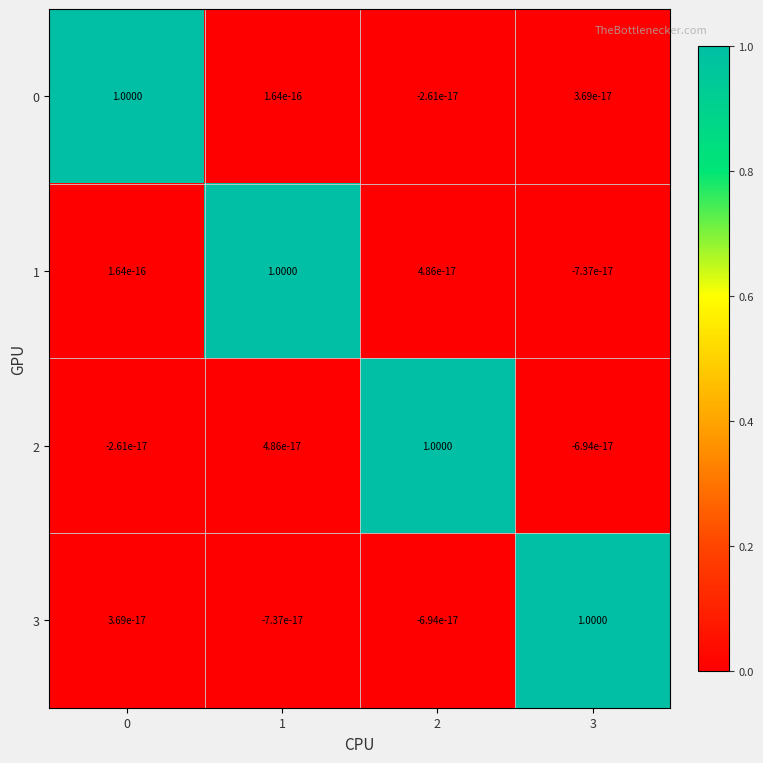

What is the total value across all series at 0?

1.0